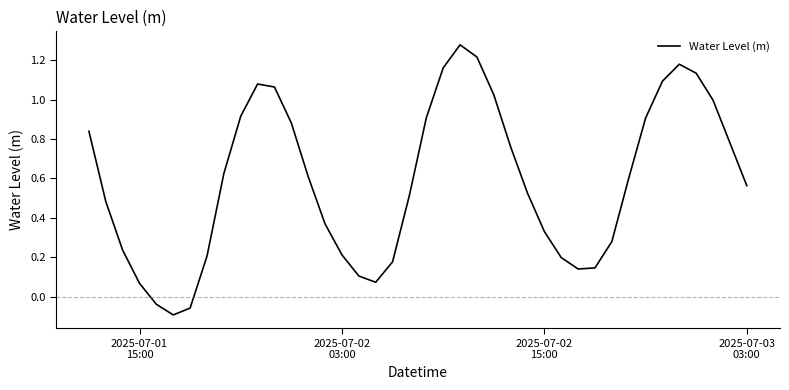

What is the difference between the maximum and minimum values?

1.4